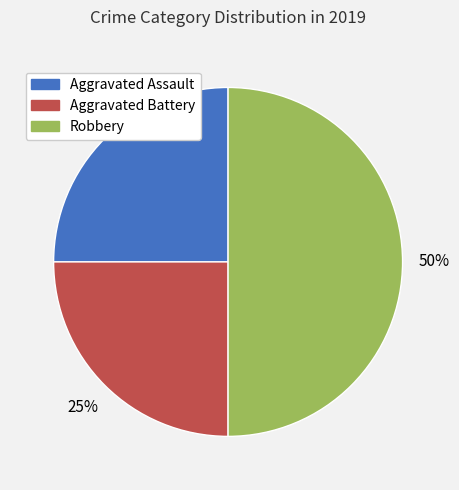

How many slices are in this pie chart?

3